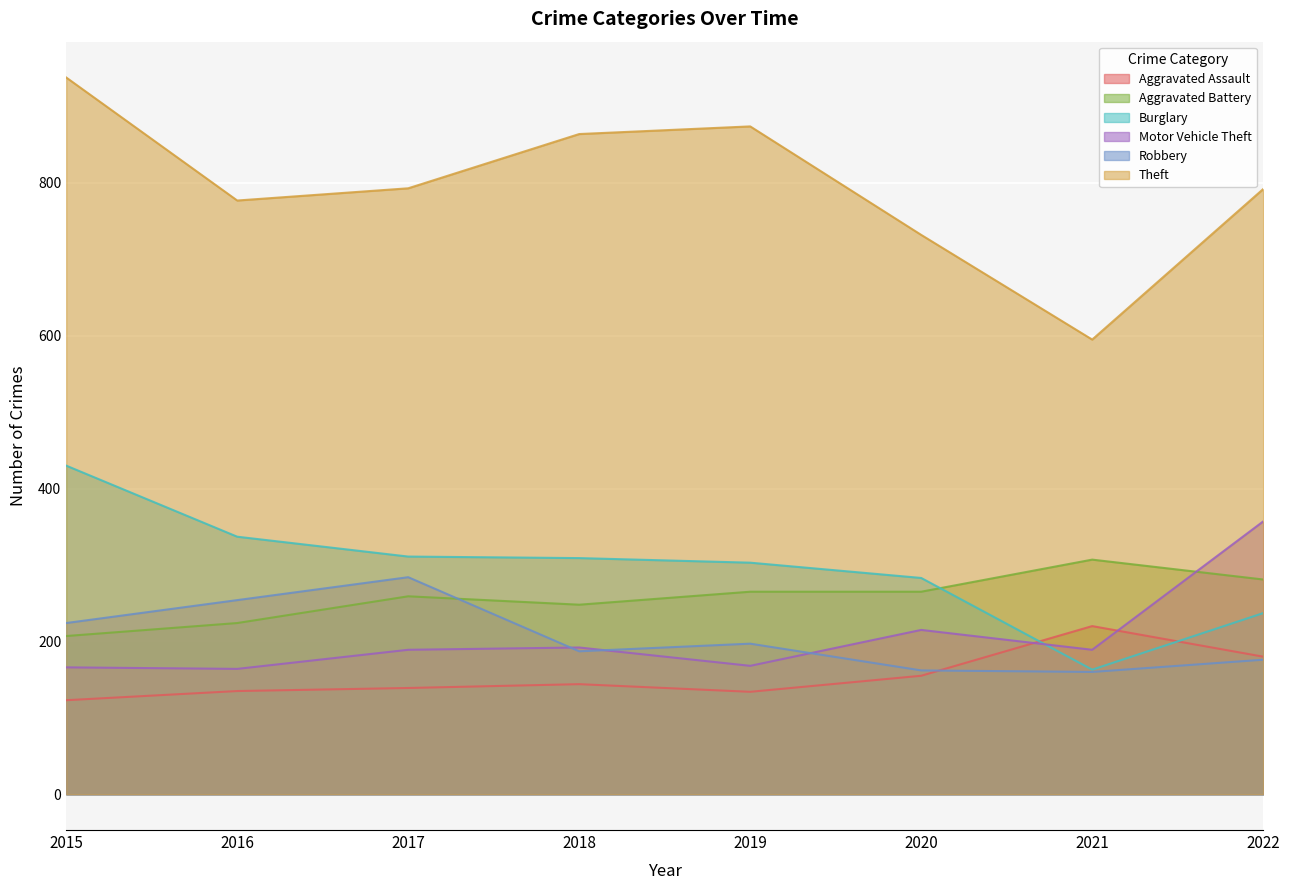

Rank the series by their maximum value, from lowest to highest.

Aggravated Assault, Robbery, Aggravated Battery, Motor Vehicle Theft, Burglary, Theft